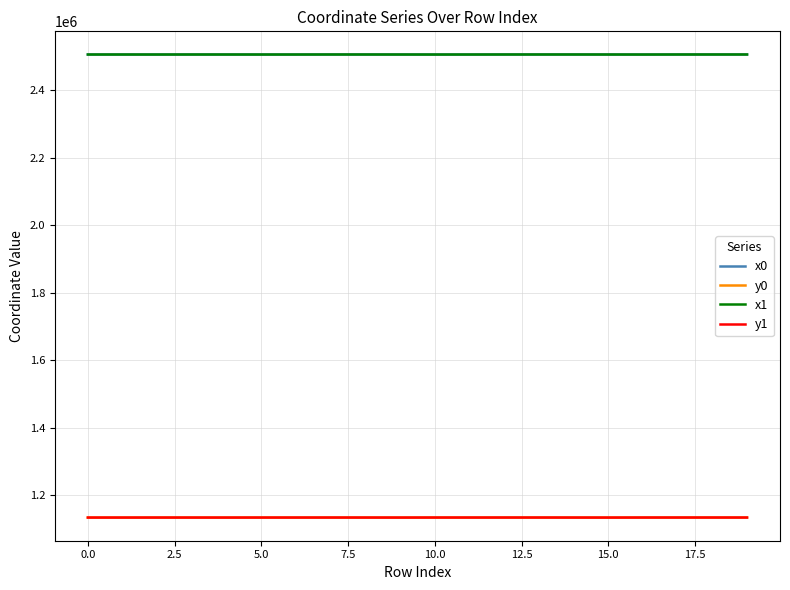

Does the chart display data point markers on the line(s)?

No